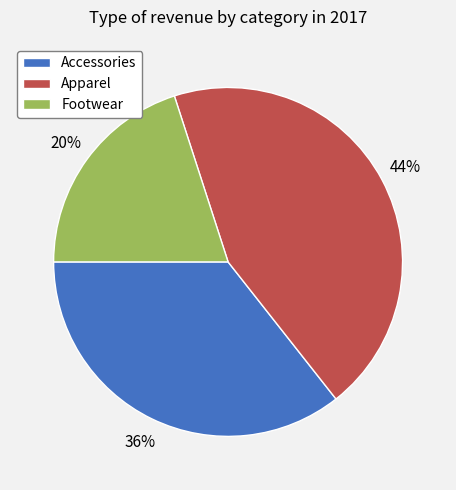

Is Footwear the majority of the pie?

No